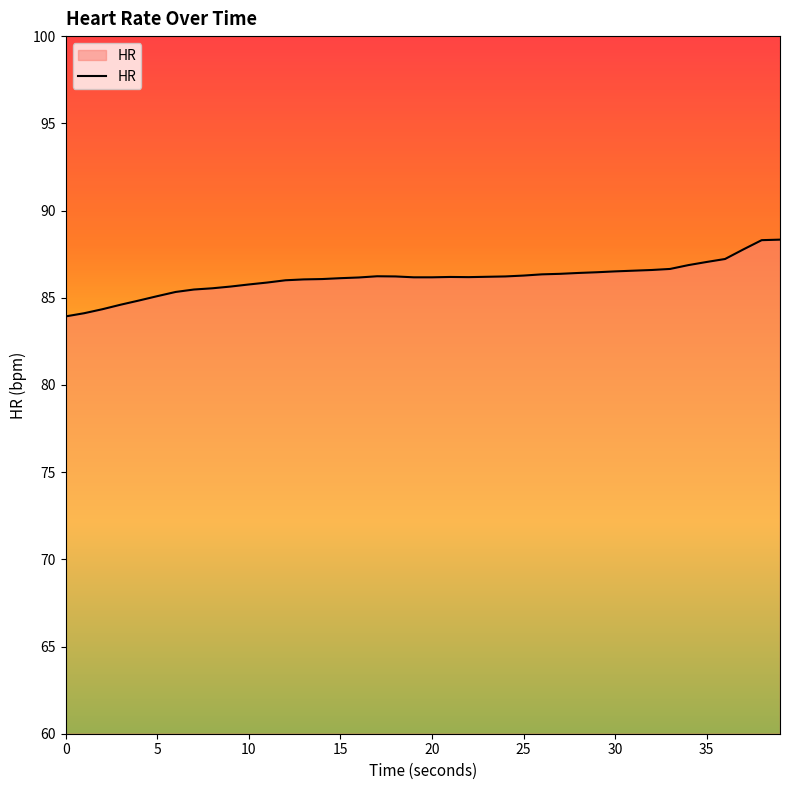

What is the minimum value shown in the chart?

83.9